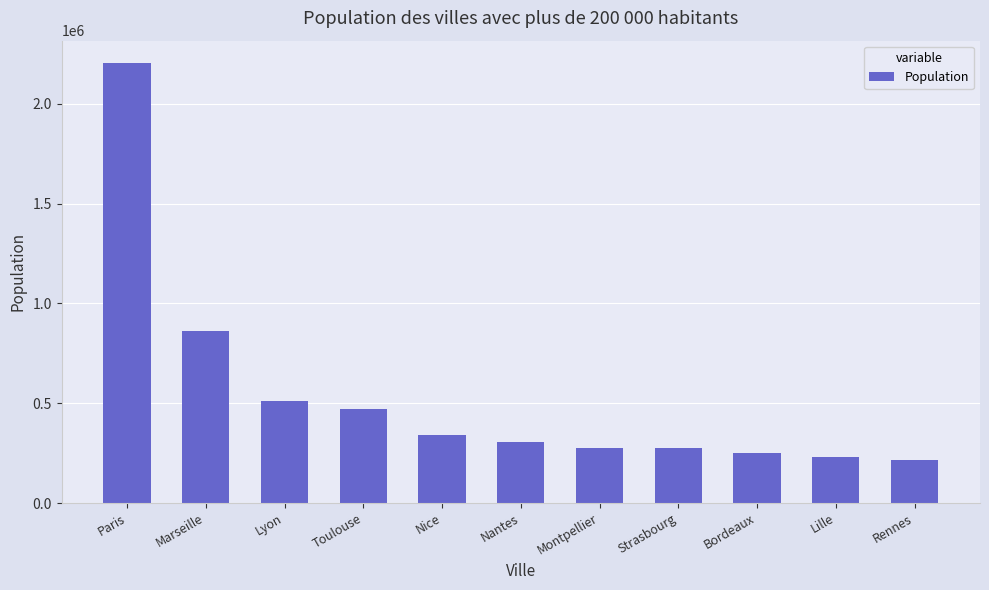

How many bars are there in total?

11